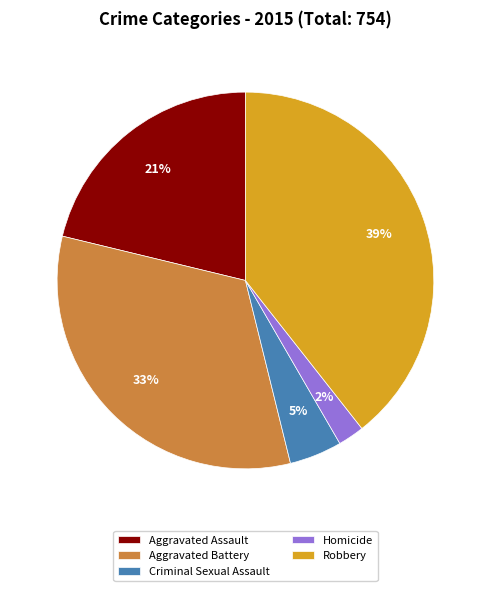

What percentage is the Criminal Sexual Assault slice, to the nearest percent?

5%